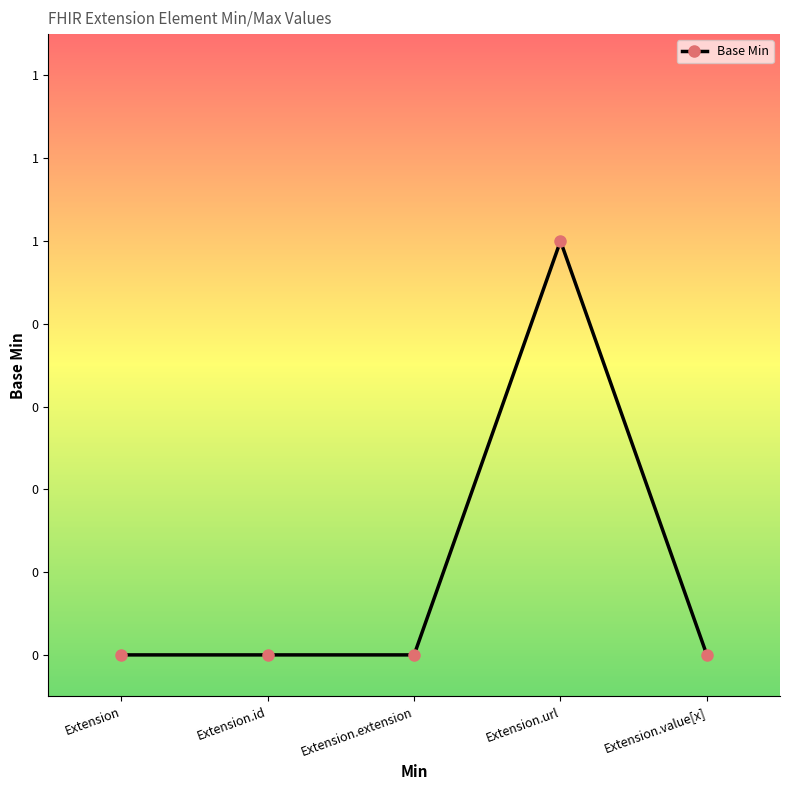

The value at Extension.extension is 0. True or false?

True